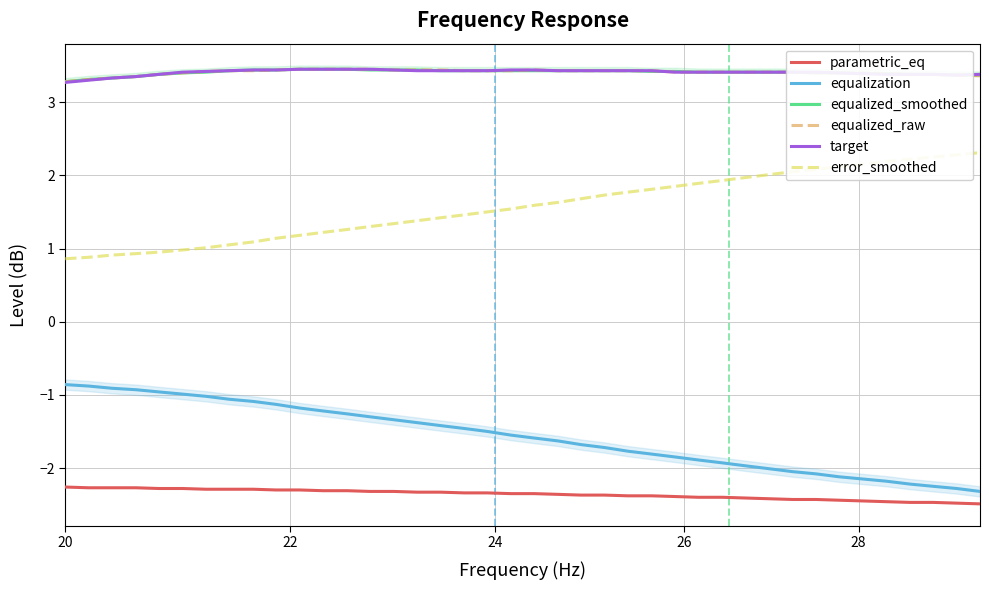

How many equalized_raw values are between 3 and 4?

40